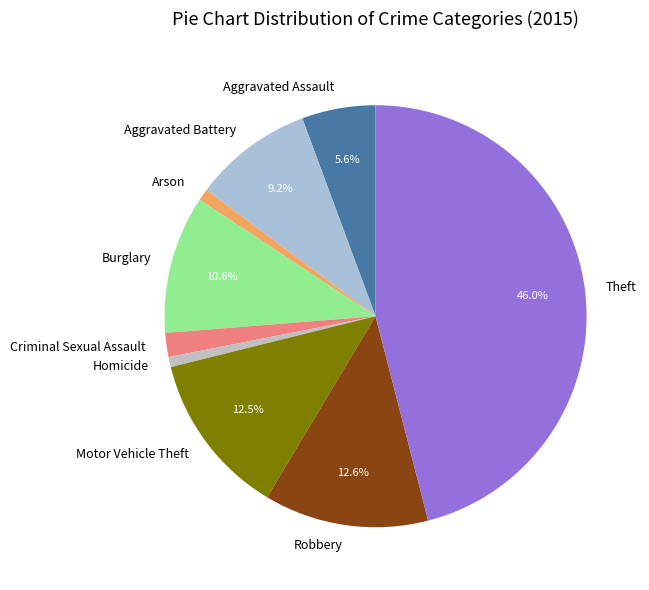

To the nearest percent, what portion does Robbery represent?

13%